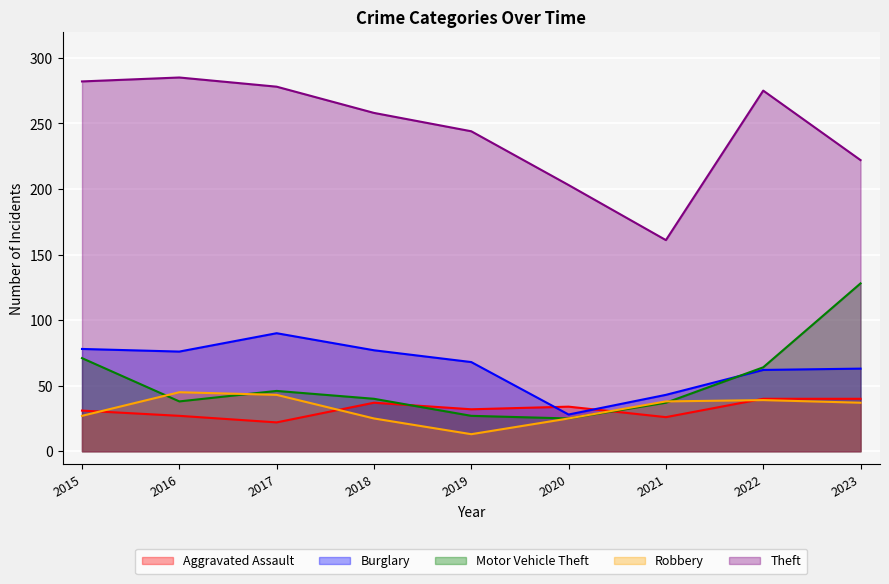

What is the value of the Burglary point at the 8th from the left?

62